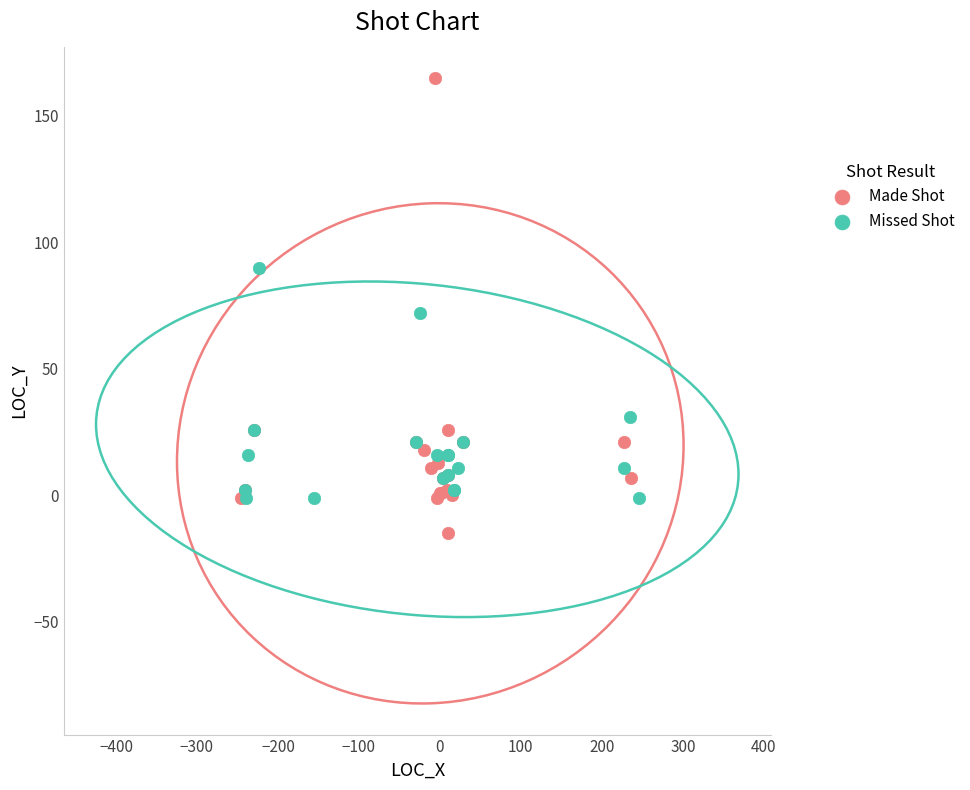

Which series reaches the maximum Y coordinate?

Made Shot